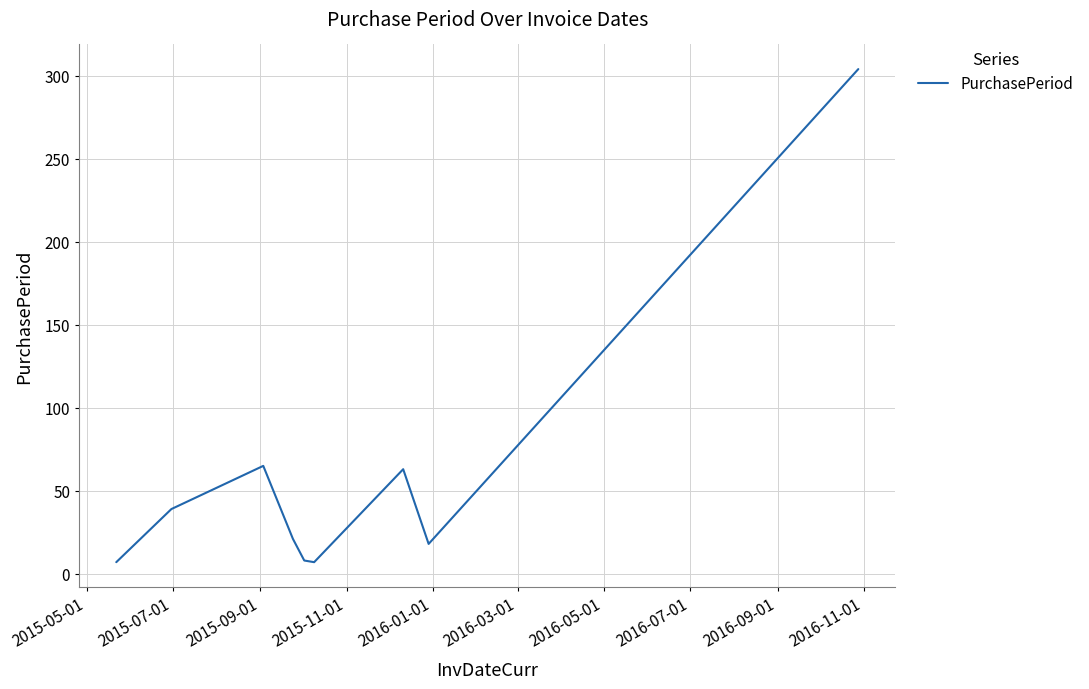

What is the greatest value displayed?

304